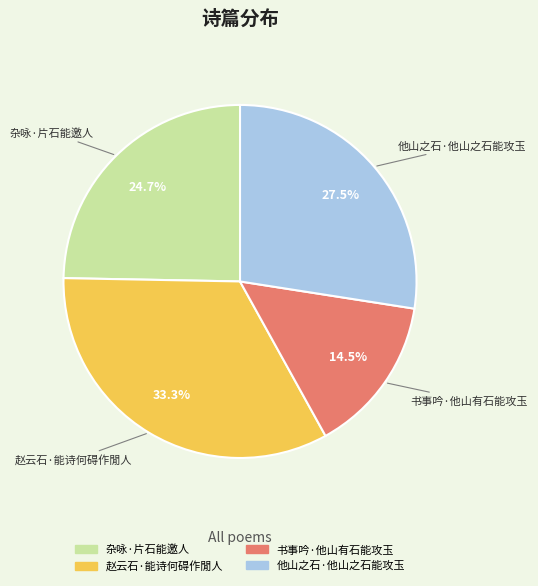

What is the ratio of the value at 他山之石·他山之石能攻玉 to the value at 书事吟·他山有石能攻玉?

1.9